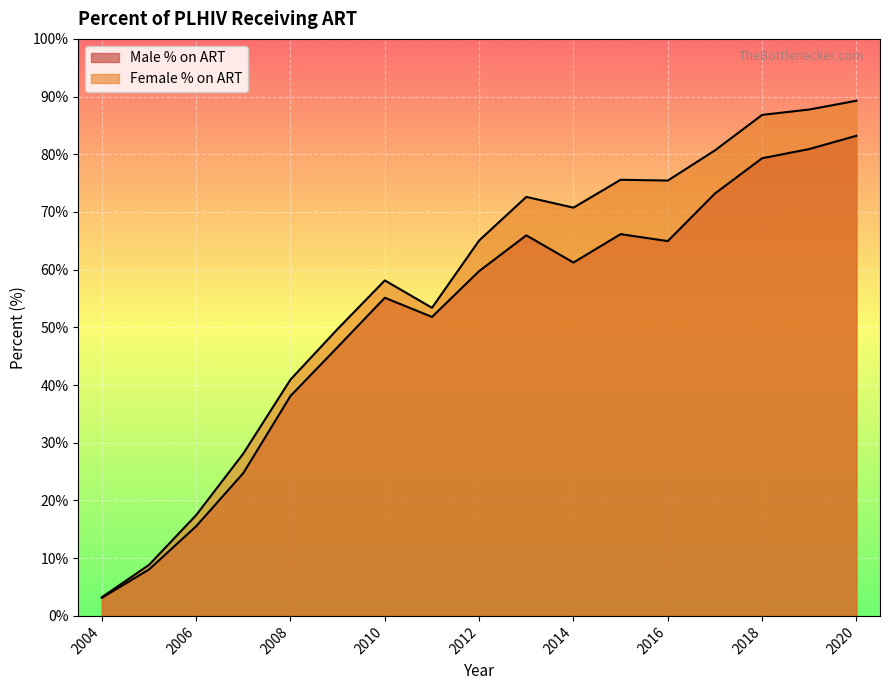

At 2010, list the series in order from smallest to largest.

Male % on ART, Female % on ART